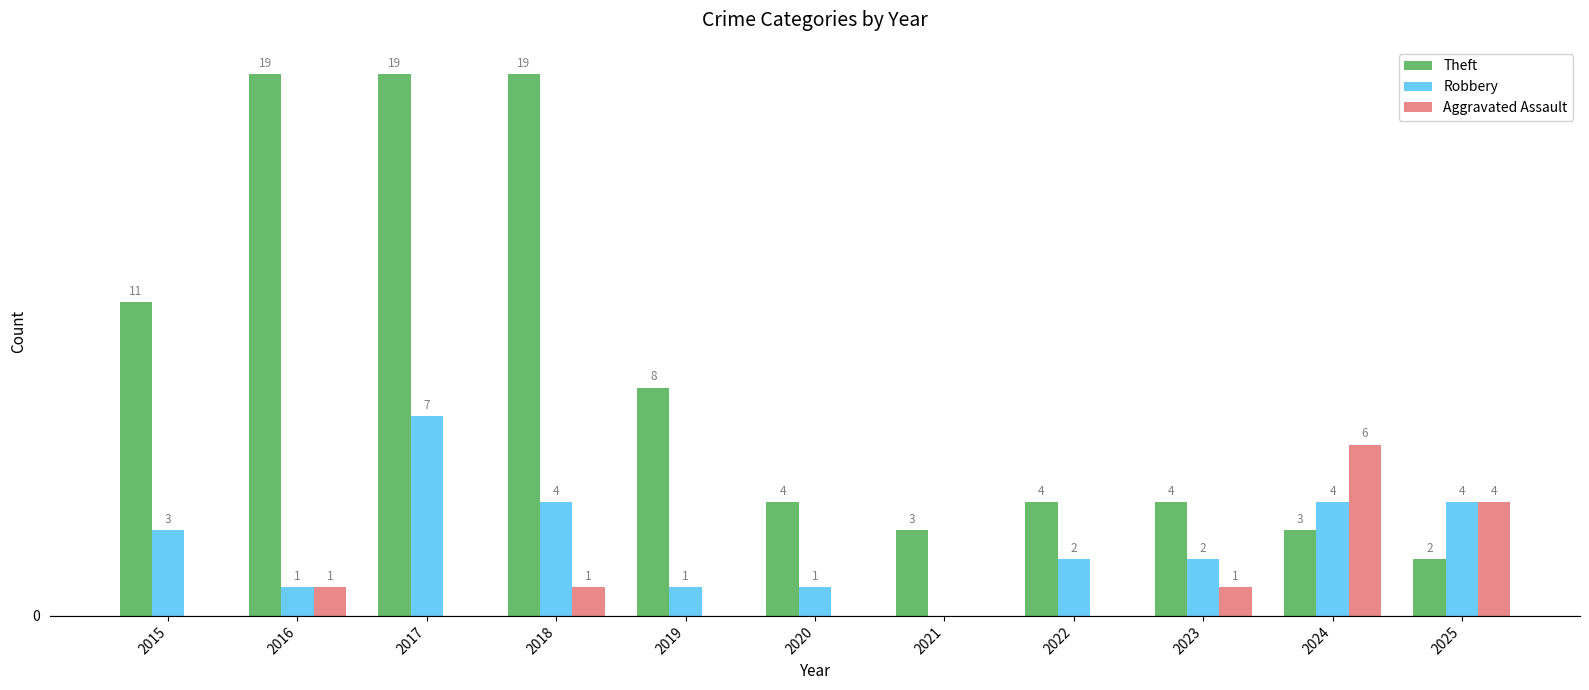

What are all the series names shown in the legend?

Theft, Robbery, Aggravated Assault